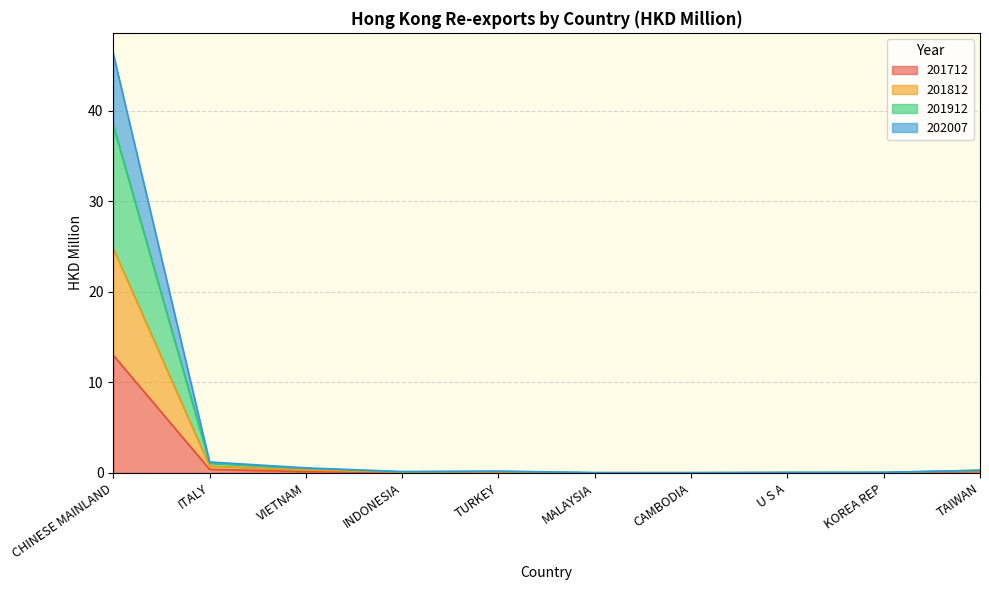

At how many categories does at least one series exceed 3?

1